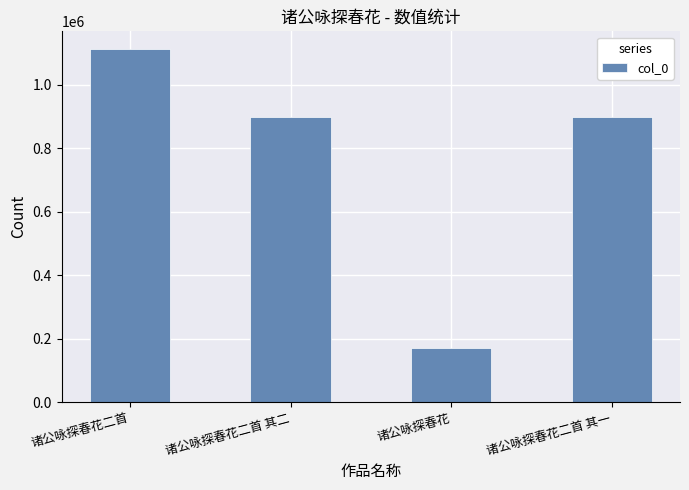

Which has a higher value, 诸公咏探春花二首 or 诸公咏探春花?

诸公咏探春花二首